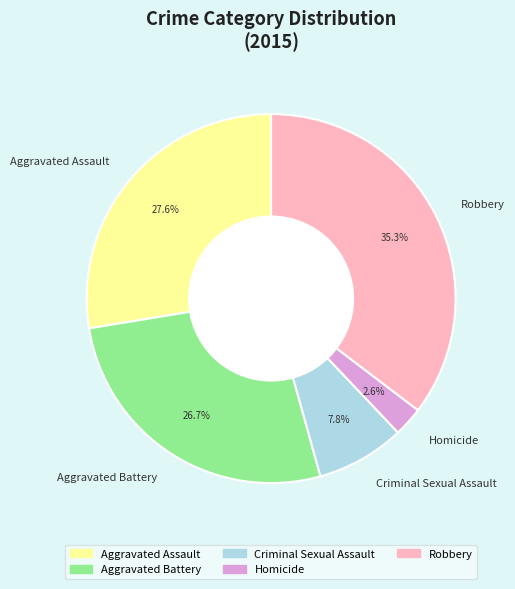

What percentage do Aggravated Battery and Criminal Sexual Assault together represent?

34.5%